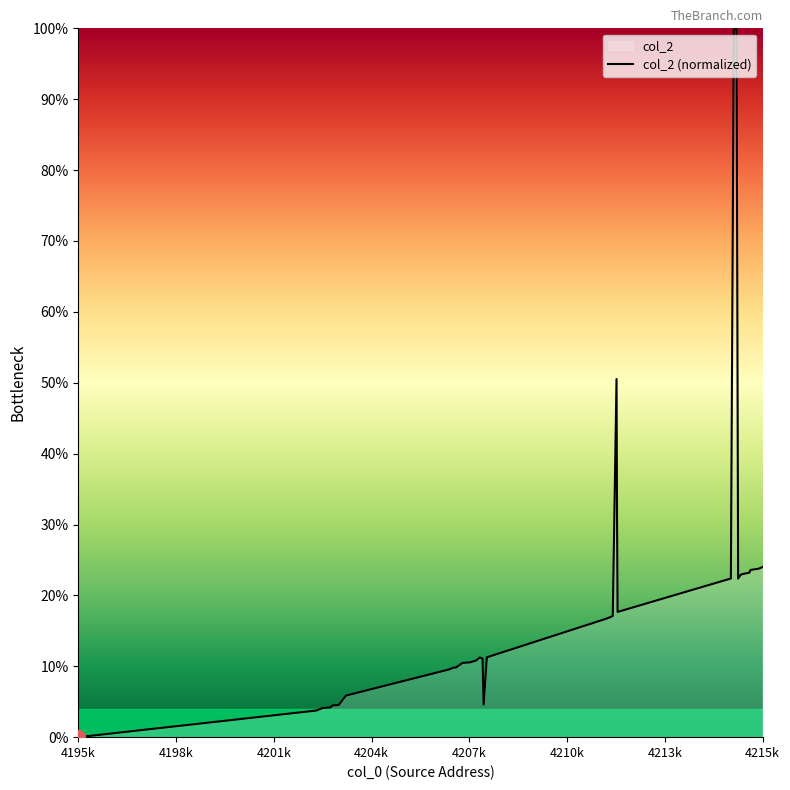

True or false: the data shows 41.1 at 4215k.

False